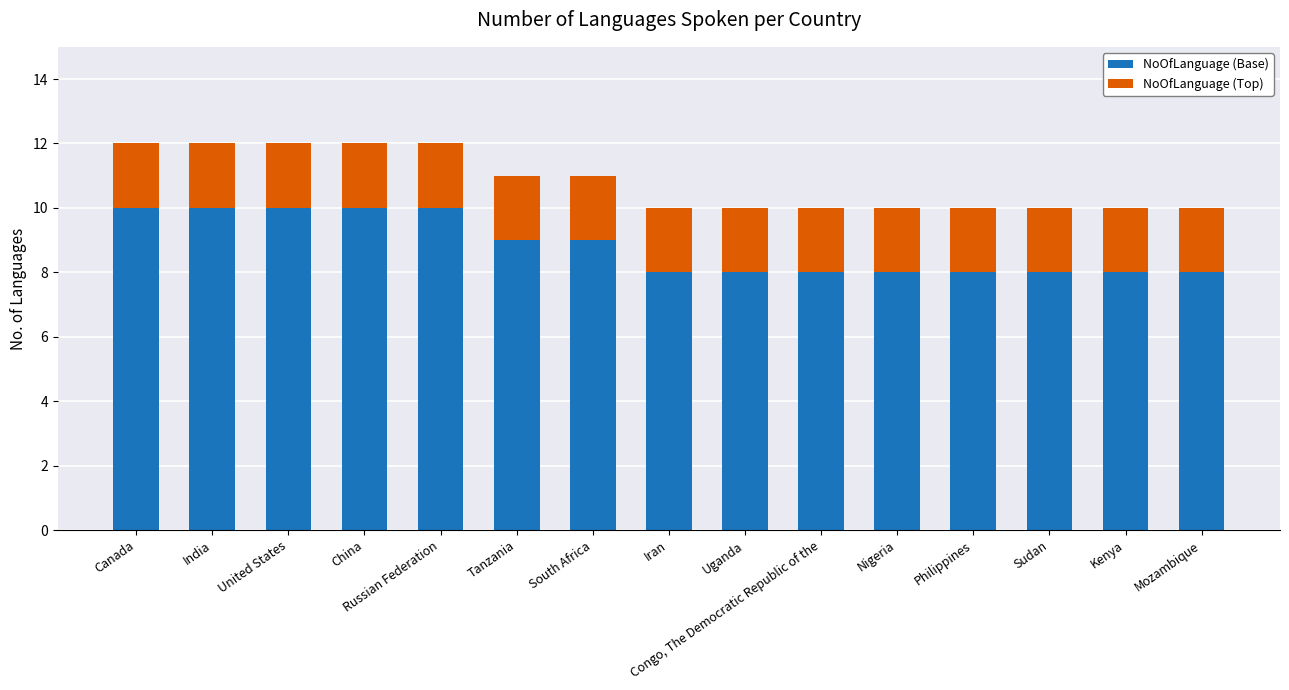

How many bars are there in total?

15